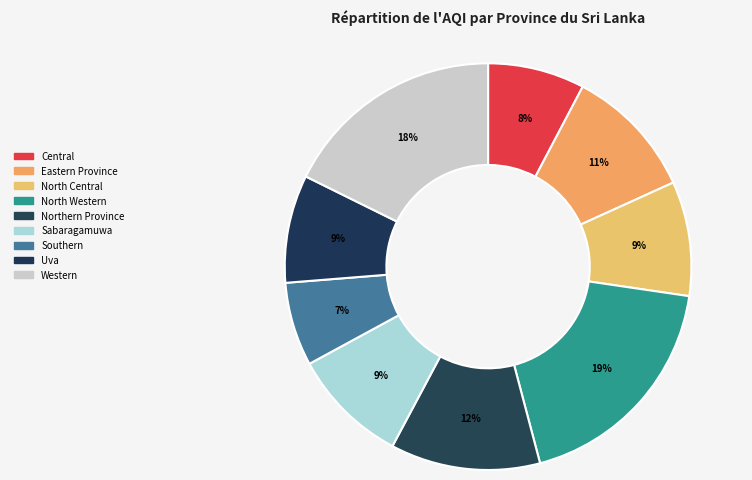

To the nearest percent, what percentage of the pie is Northern Province?

12%